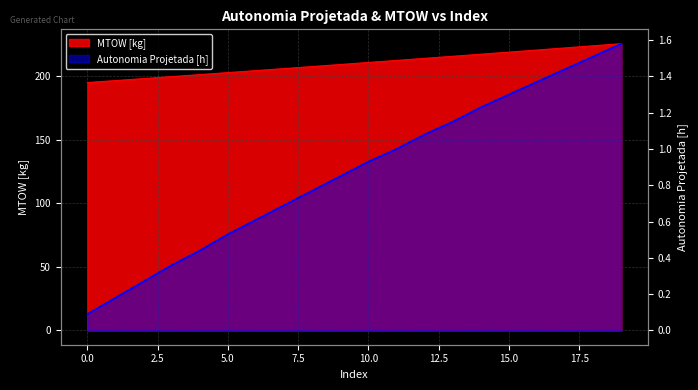

What is the greatest value displayed?

225.3